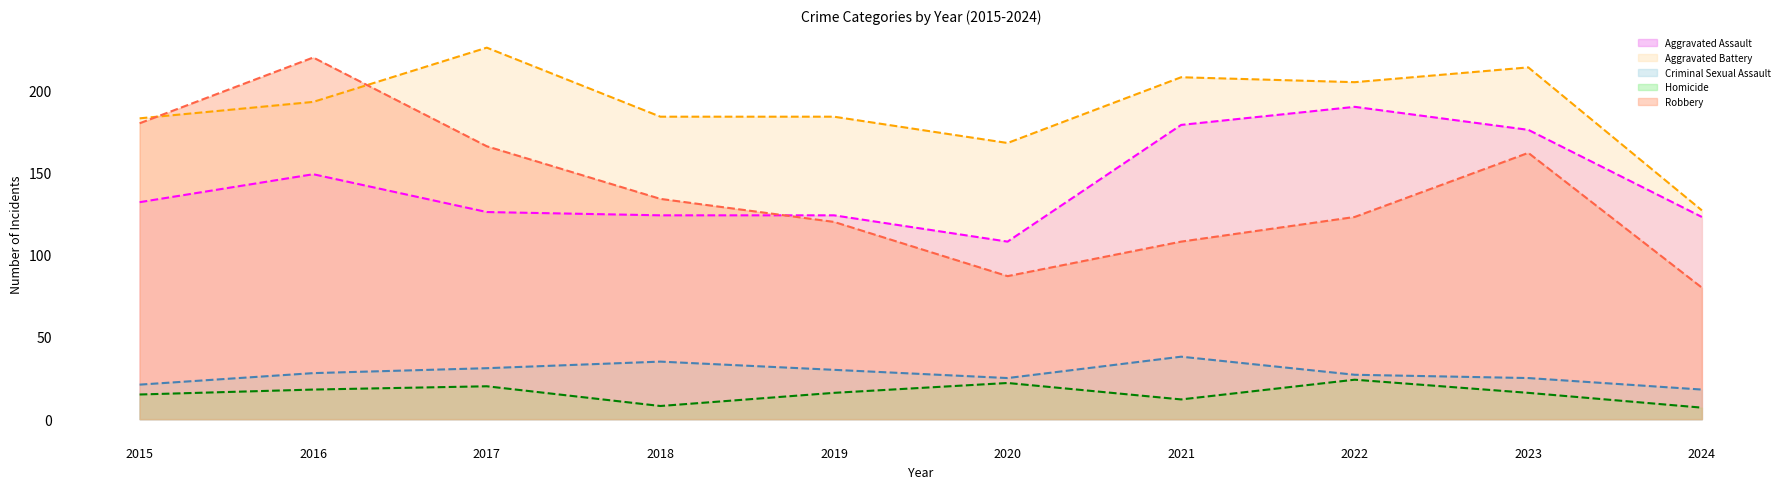

Which category has the lowest value in the Homicide (line) series?

2024